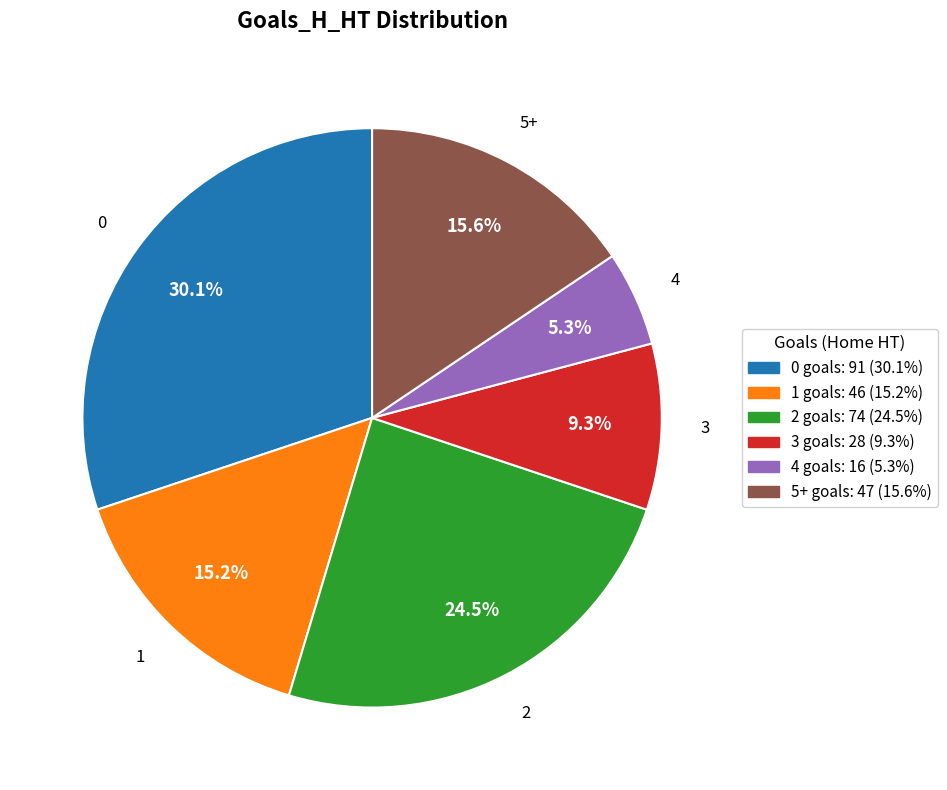

Does any single category account for the majority?

No